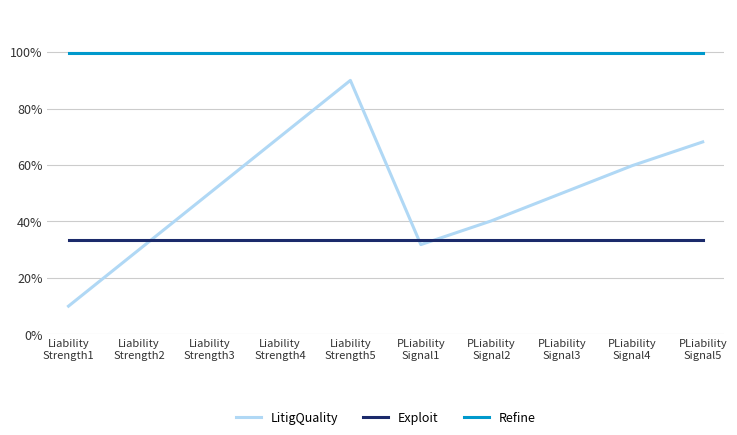

Read the Exploit value at Liability
Strength2.

0.3